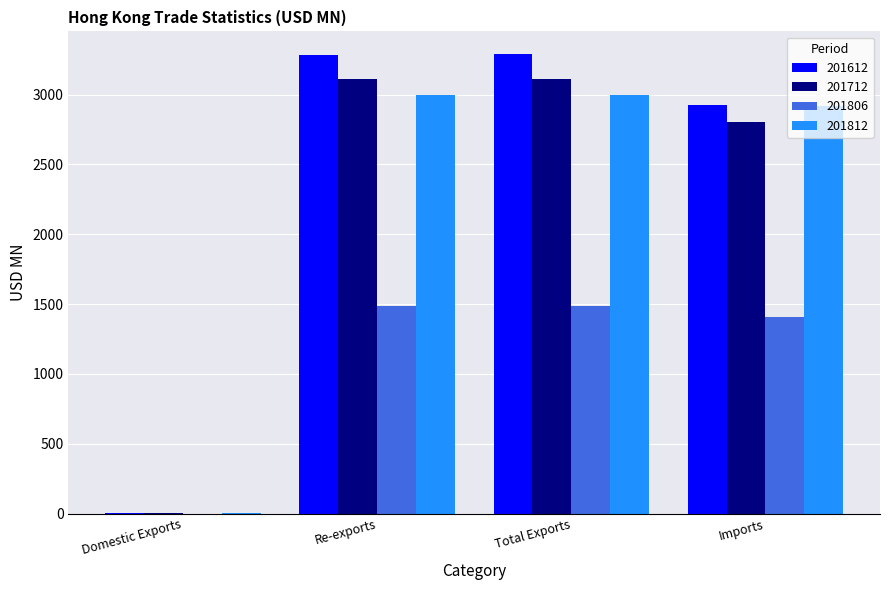

What is the highest value of the 201712 series?

3115.3